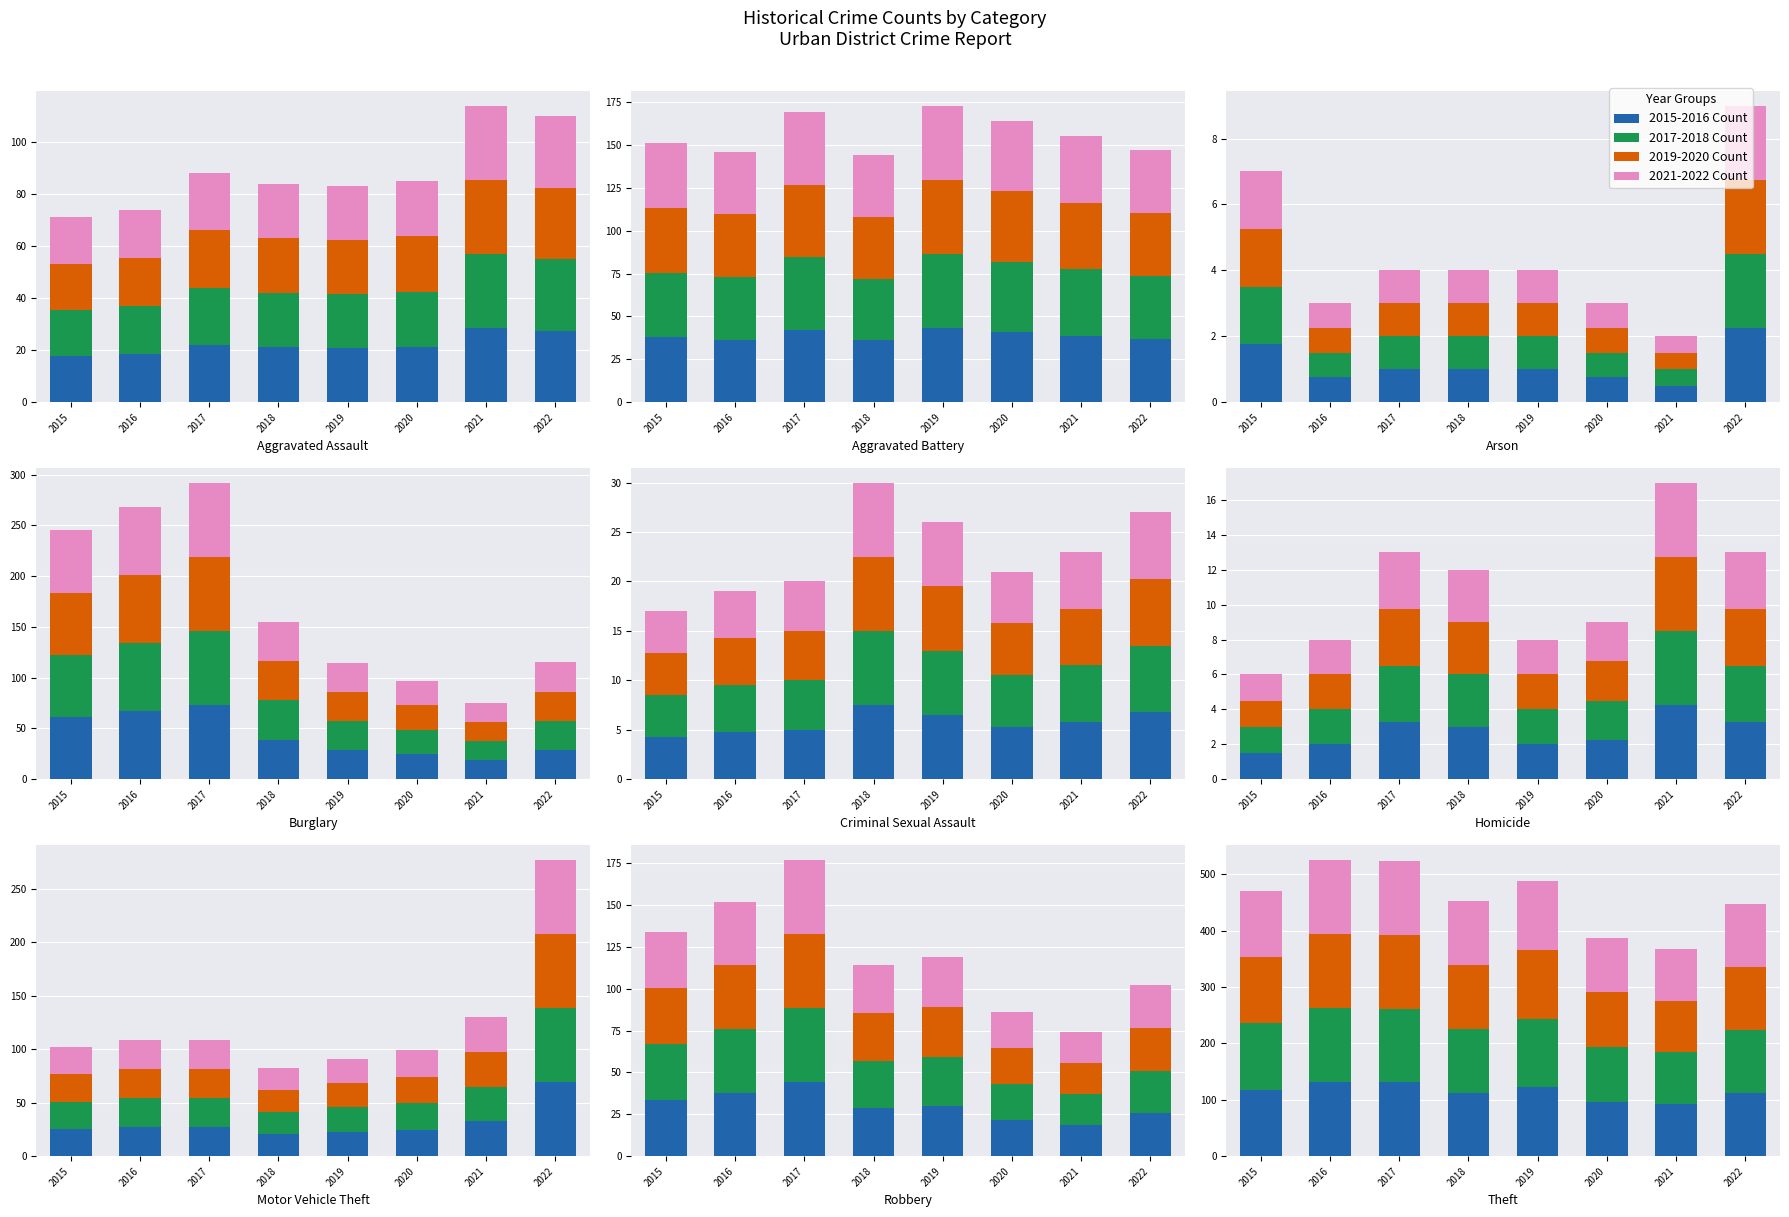

Which has a higher value, 2019 or 2022?

2022